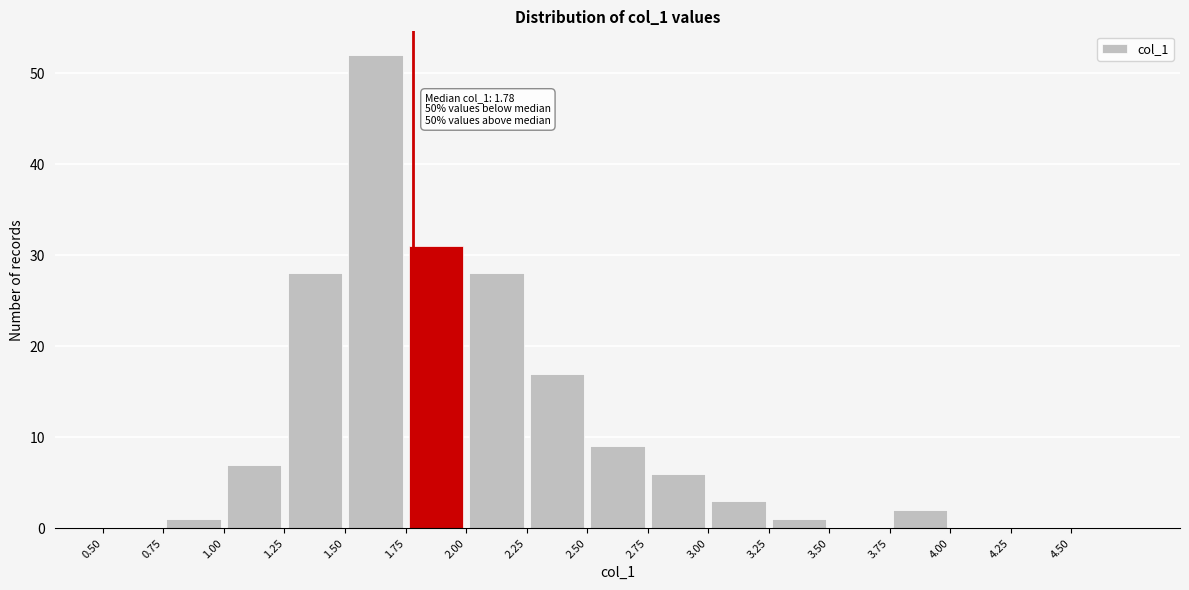

Which range on the x-axis has the tallest bar?

1.50 to 1.75